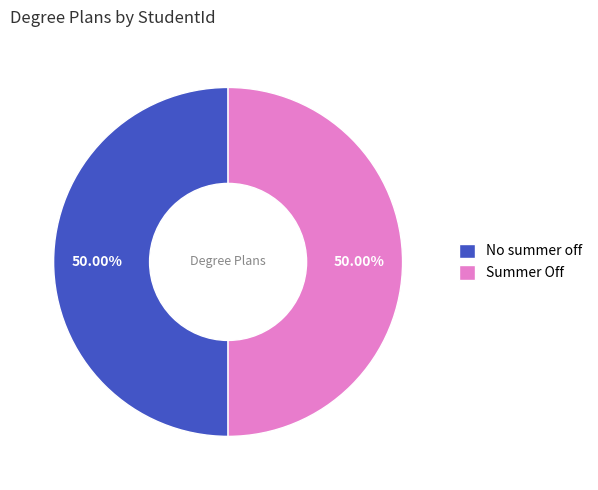

Do Summer Off and No summer off together represent more than half of the pie?

Yes